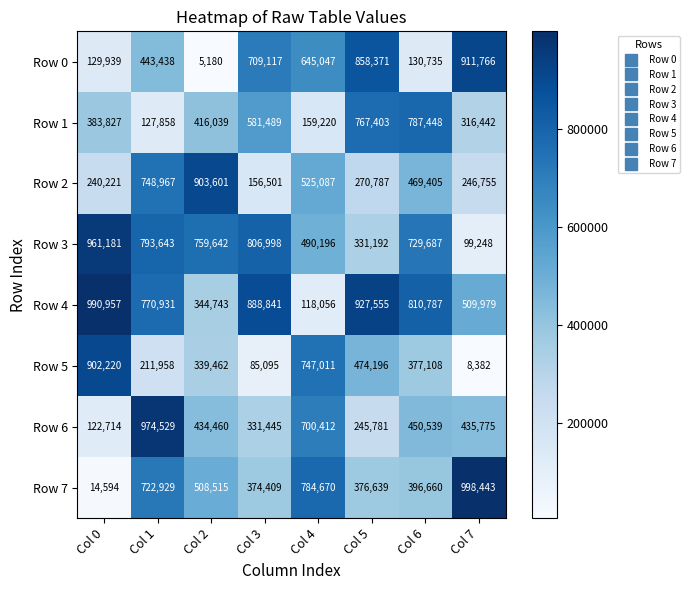

What is the difference between the highest and lowest values at Col 2?

898421